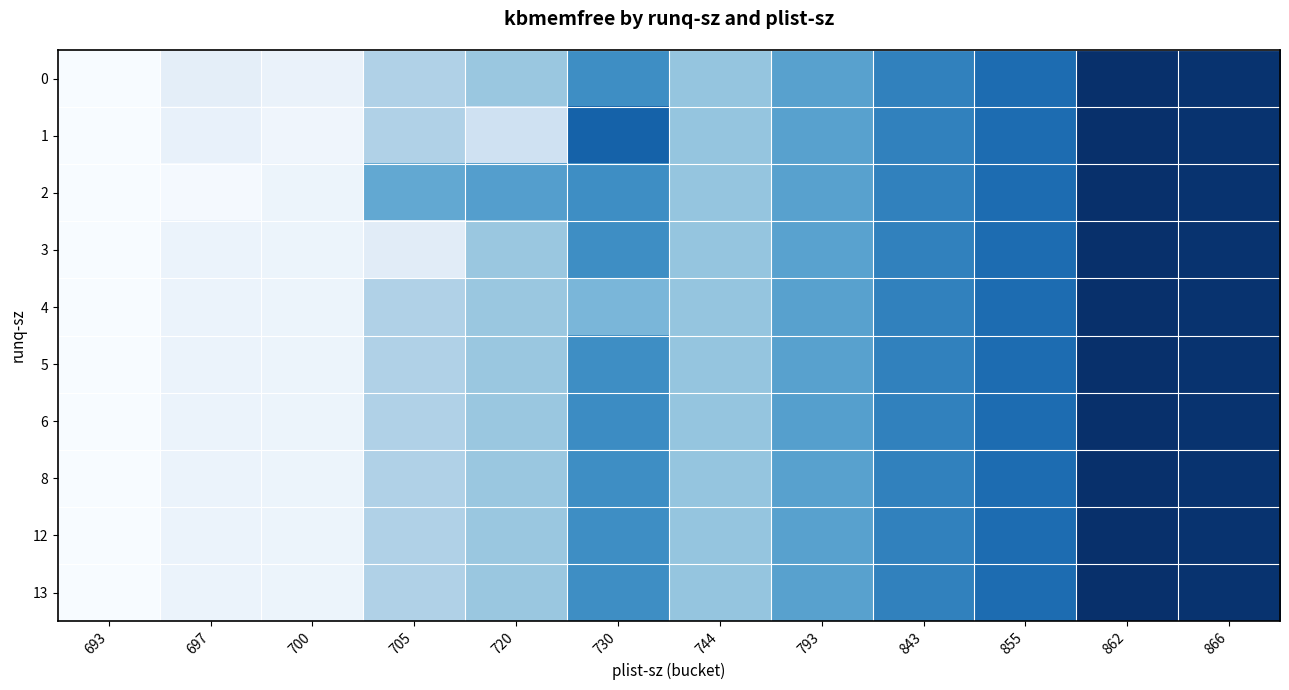

What is the total value across all series at 744?

149471200.0